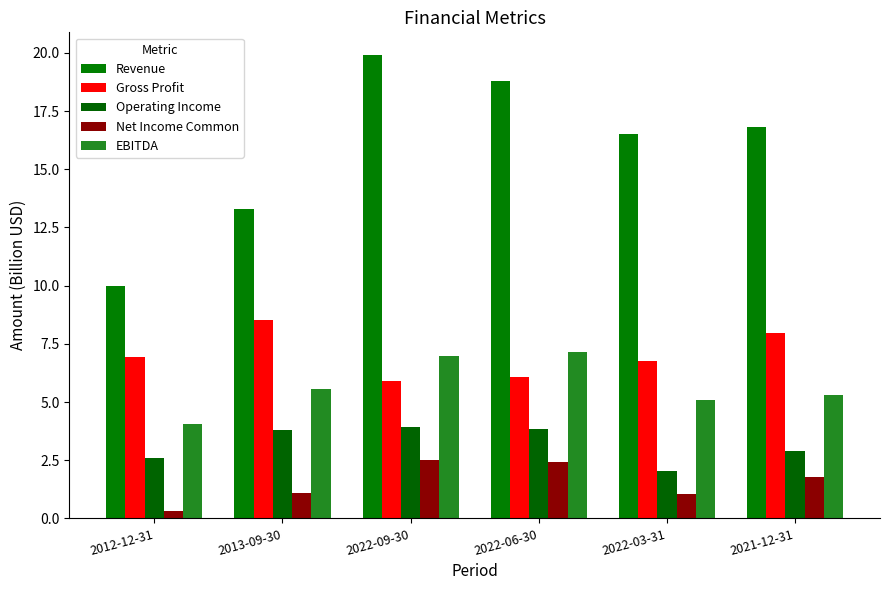

True or false: Net Income Common has a value of 0.7 at 2022-06-30.

False